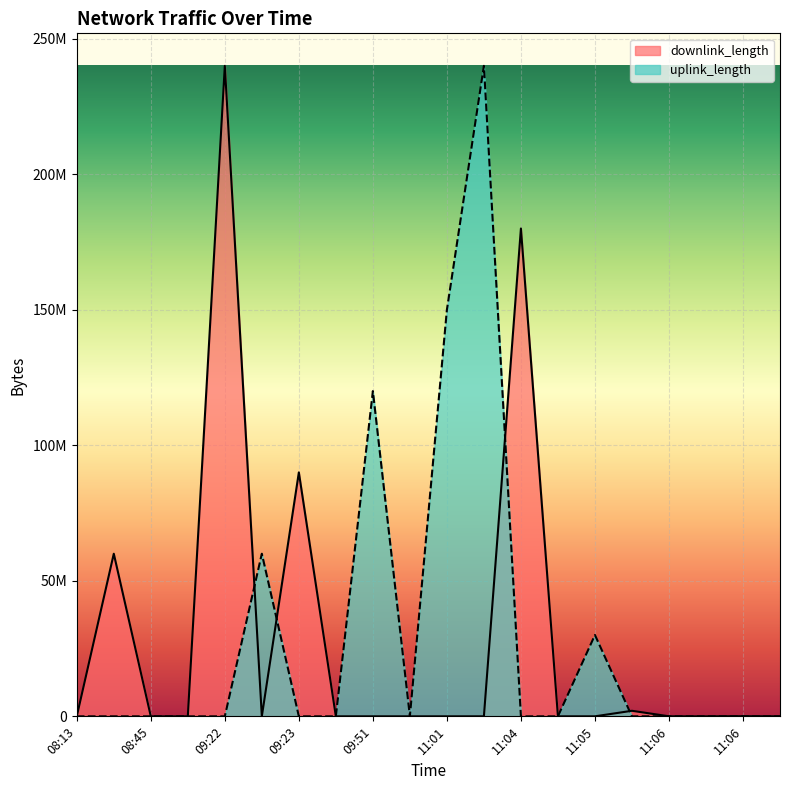

True or false: downlink_length has a value of 6242 at 08:45.

True